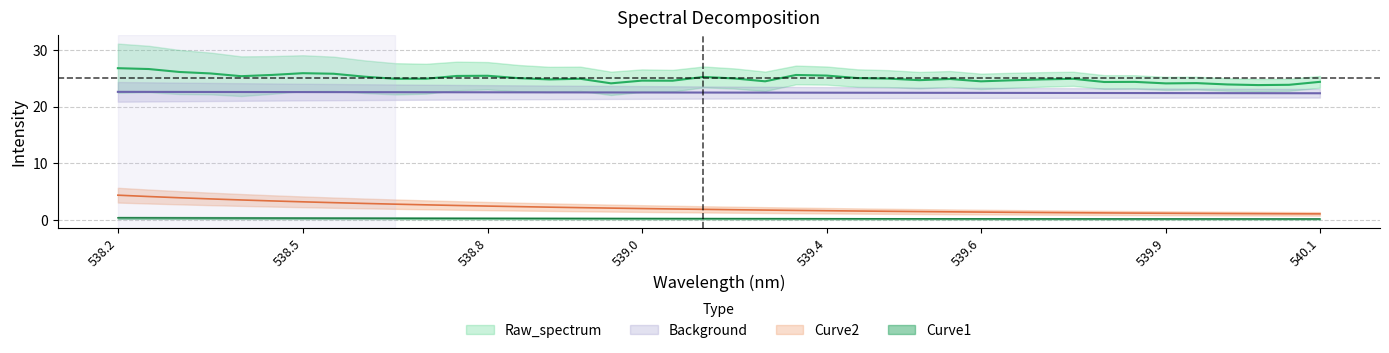

True or false: Background and Curve1 intersect in this chart.

False